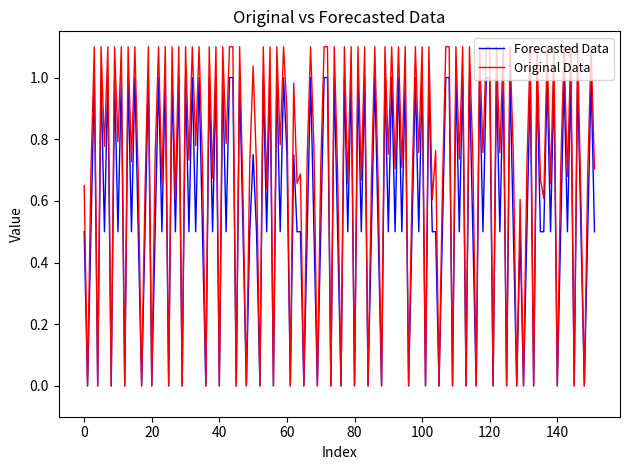

List the series in order of their overall mean, highest first.

Original Data, Forecasted Data